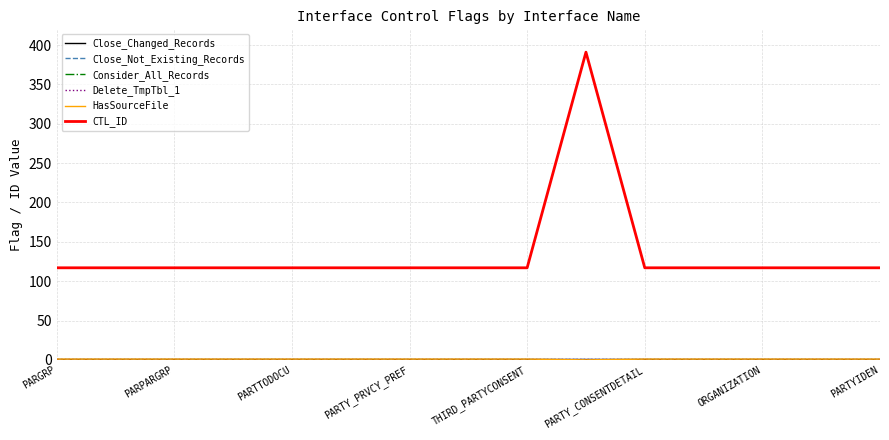

Is this an area chart (filled region under the line)?

No